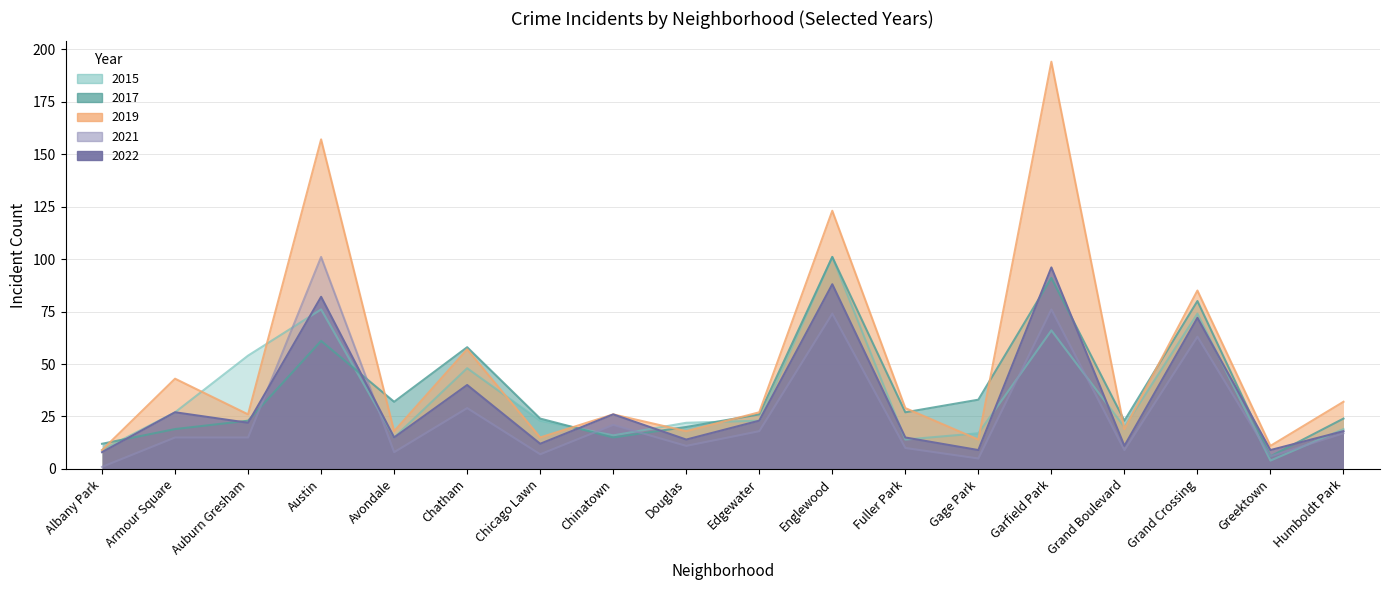

Where does the 2021 series first go above 15?

Austin